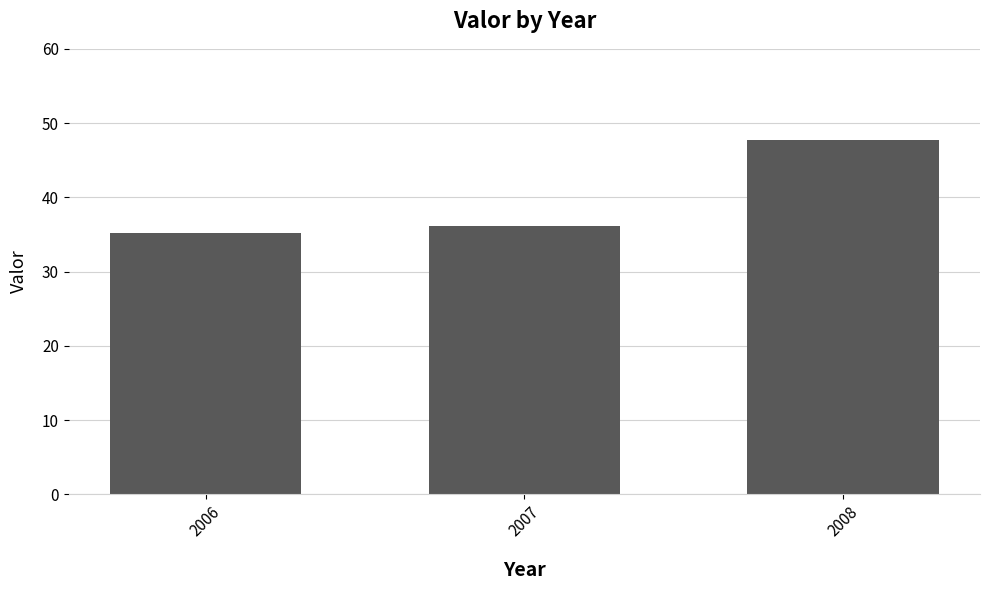

At which category does the chart reach its minimum across all series?

2006